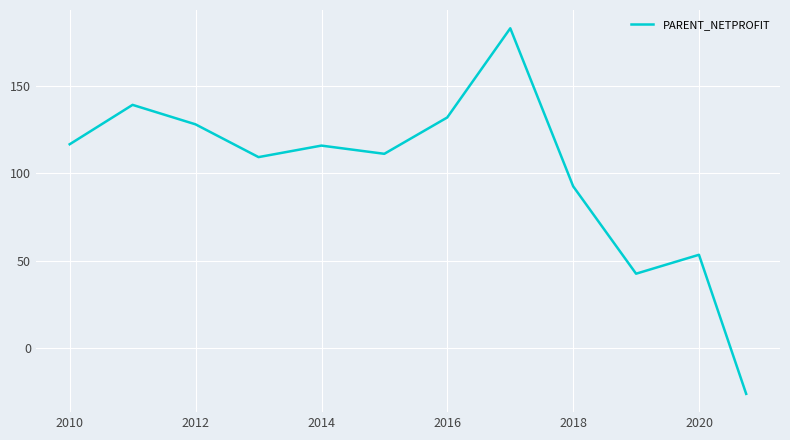

What is the difference between the maximum and minimum values?

208.6